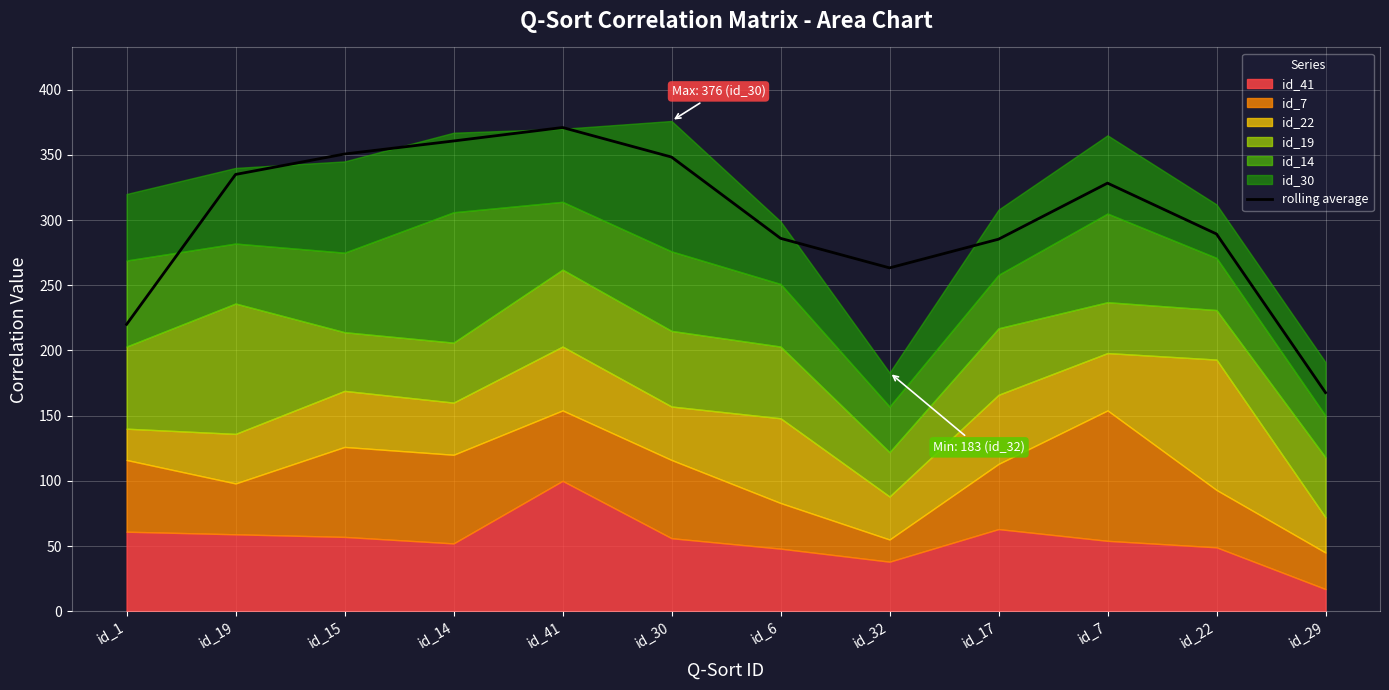

The value of rolling average at id_32 is 263.3. True or false?

True